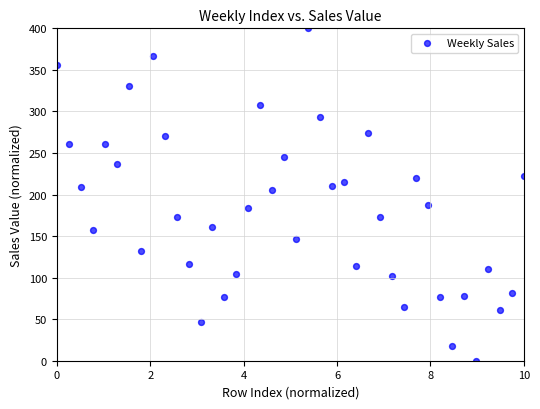

What is the range of X values (max minus min)?

10.0